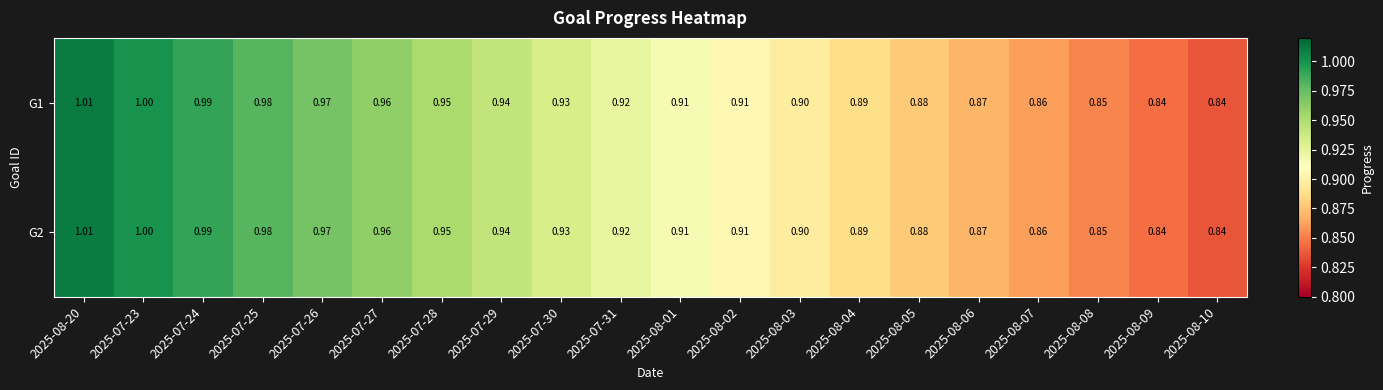

Count the number of data series in this chart.

2